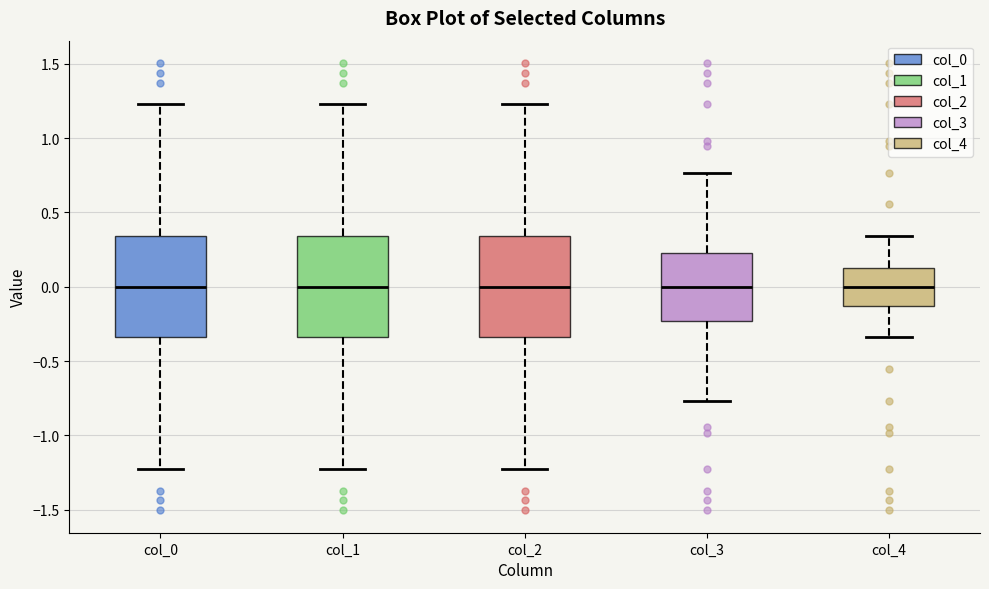

Reading left to right, transcribe this box plot: for each box, give where its median line is, the range the box spans, and where its two whiskers end, as read against the y-axis. The values are not printed on the chart, so give them approximately, as read against the axis.

col_0: median 0.00, box -0.35 to 0.35, whiskers -1.25 to 1.25
col_1: median 0.00, box -0.35 to 0.35, whiskers -1.25 to 1.25
col_2: median 0.00, box -0.35 to 0.35, whiskers -1.25 to 1.25
col_3: median 0.00, box -0.25 to 0.25, whiskers -0.75 to 0.75
col_4: median 0.00, box -0.15 to 0.15, whiskers -0.35 to 0.35